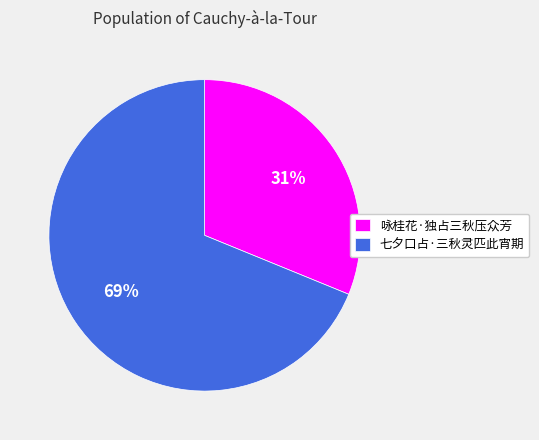

Combined, do 咏桂花·独占三秋压众芳 and 七夕口占·三秋灵匹此宵期 account for over 50%?

Yes